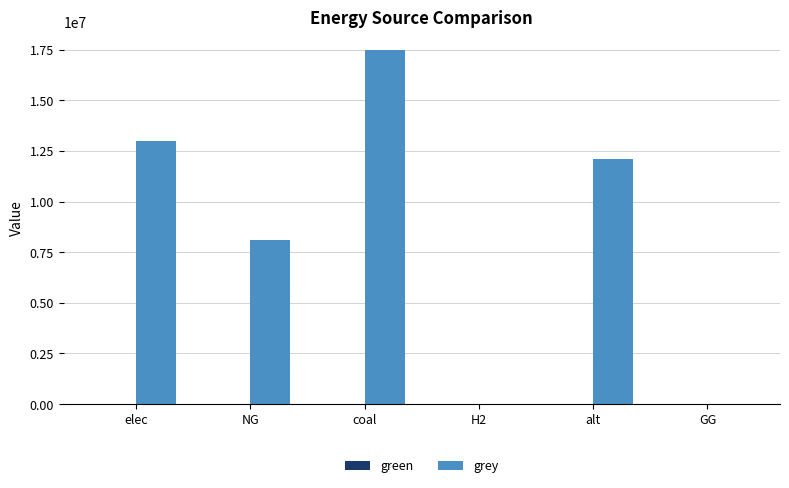

What is the sum of the values at alt and elec?

25055304.2